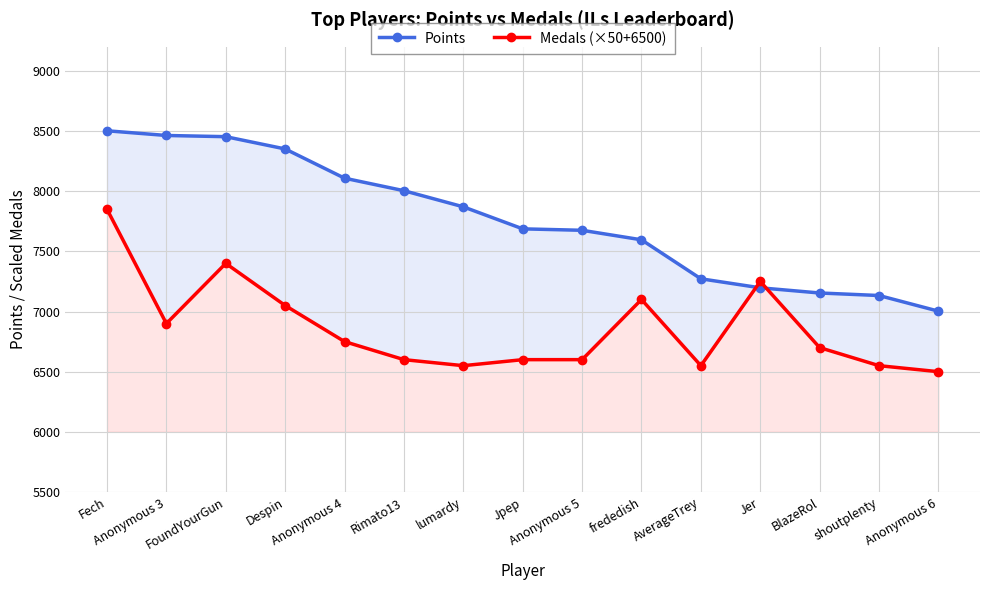

How many lines are shown in the chart?

2